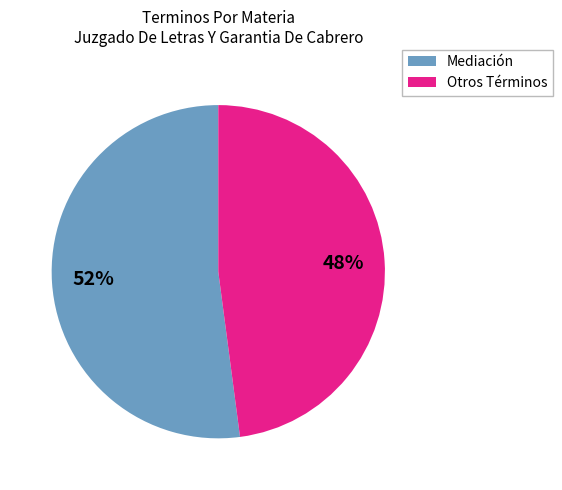

What percentage is the Mediación slice, to the nearest percent?

52%